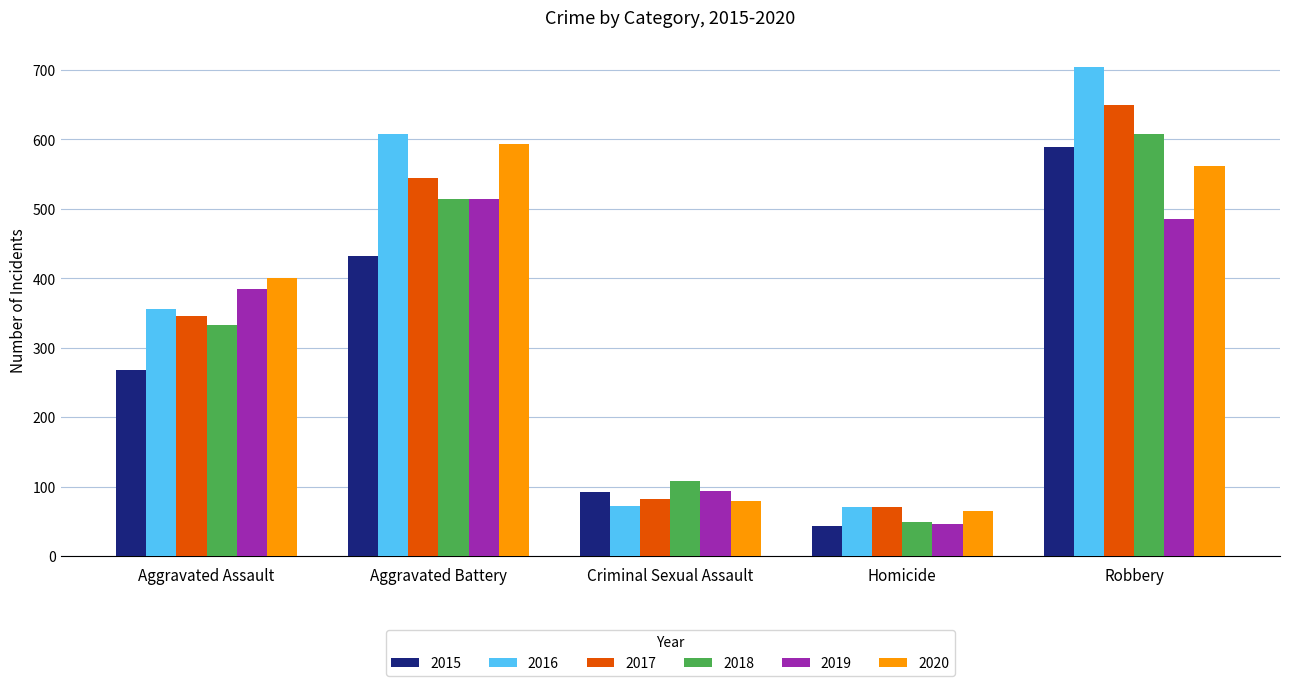

Is the value of 2019 at Aggravated Assault greater than the value of 2020 at Aggravated Battery?

No